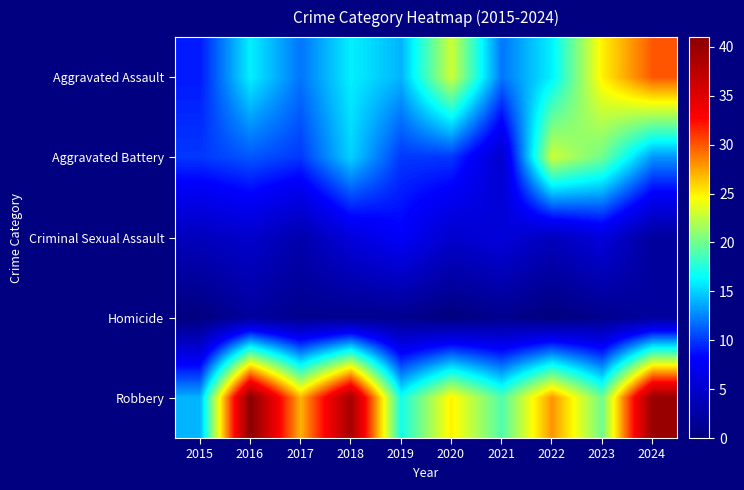

How many data points does each series have?

10